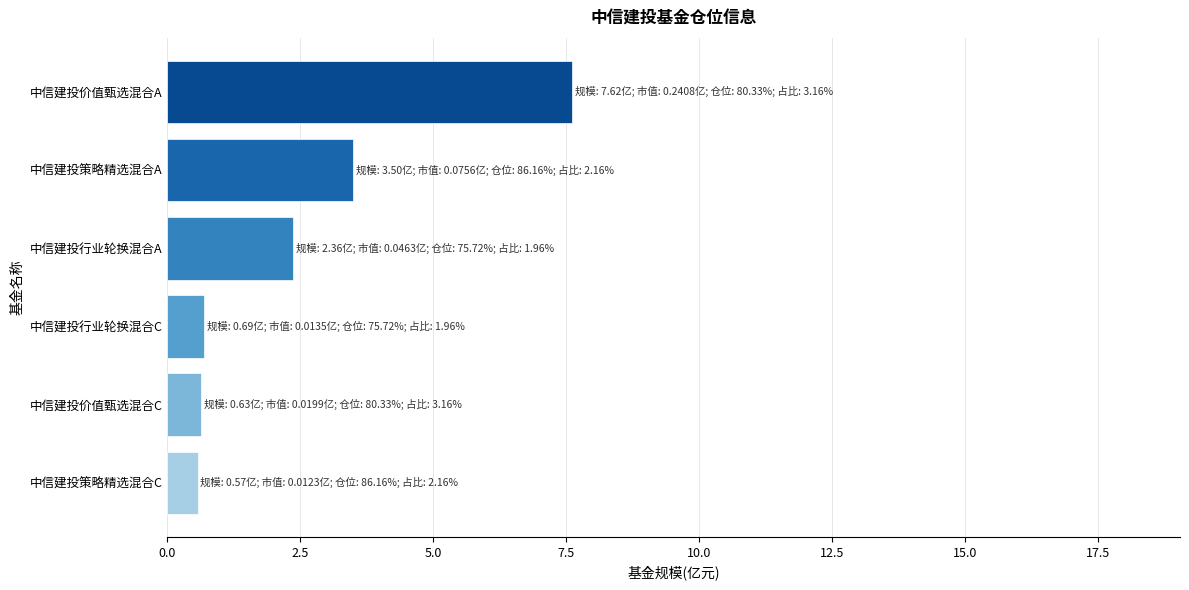

Is it true that the value at 中信建投行业轮换混合A is 2.4?

True